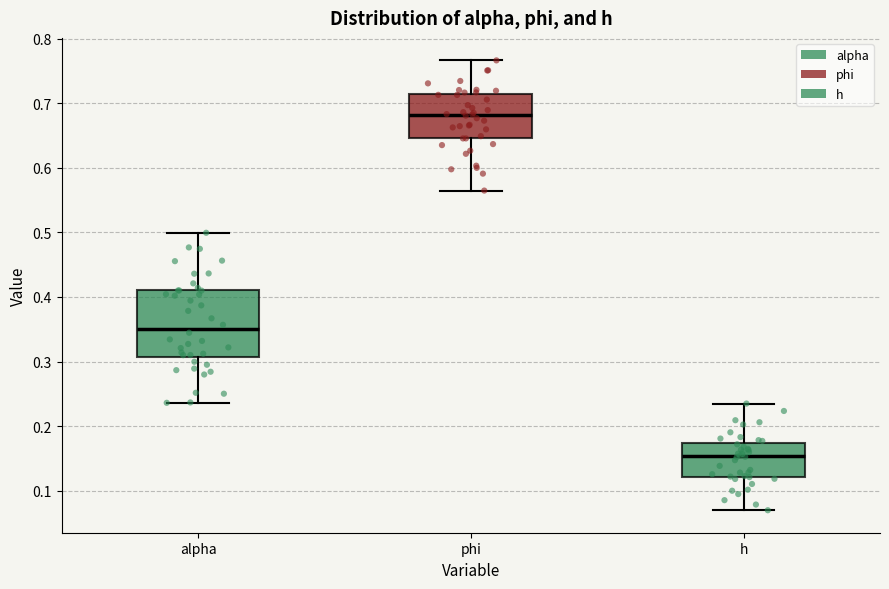

Which box has the highest median line?

phi